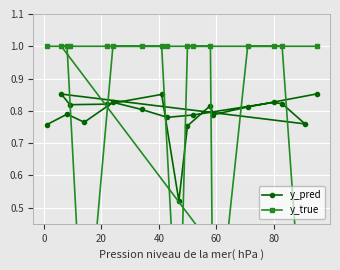

What are all the series names shown in the legend?

y_pred, y_true